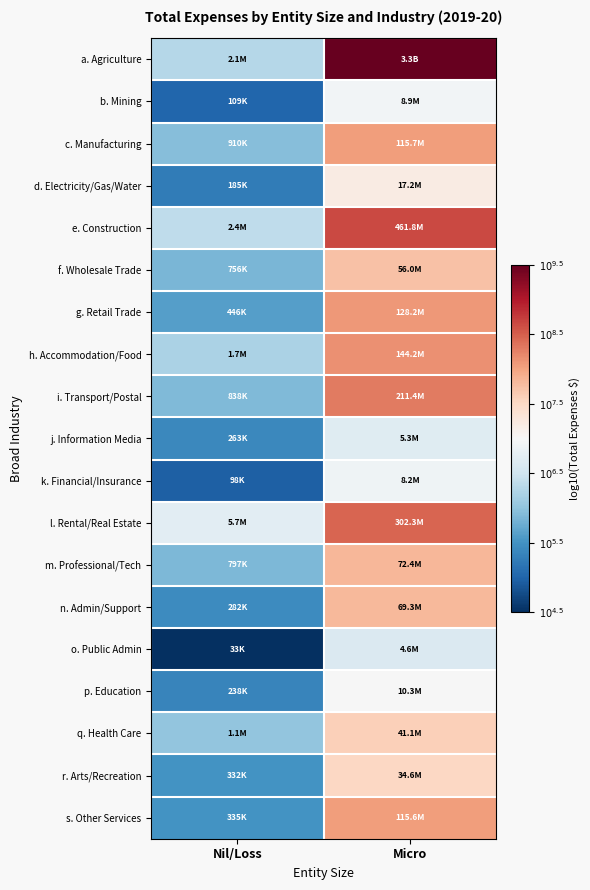

Count the number of categories in the chart.

2